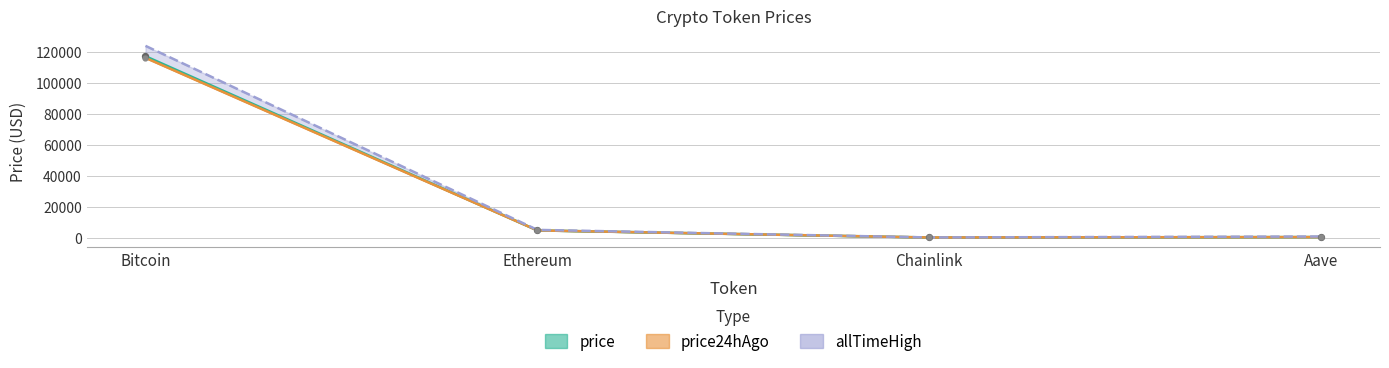

What is the total value across all series at Chainlink?

101.5